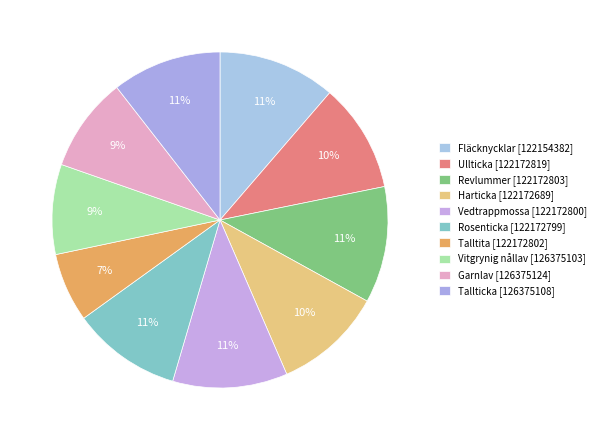

To the nearest percent, what is the average slice percentage?

10%